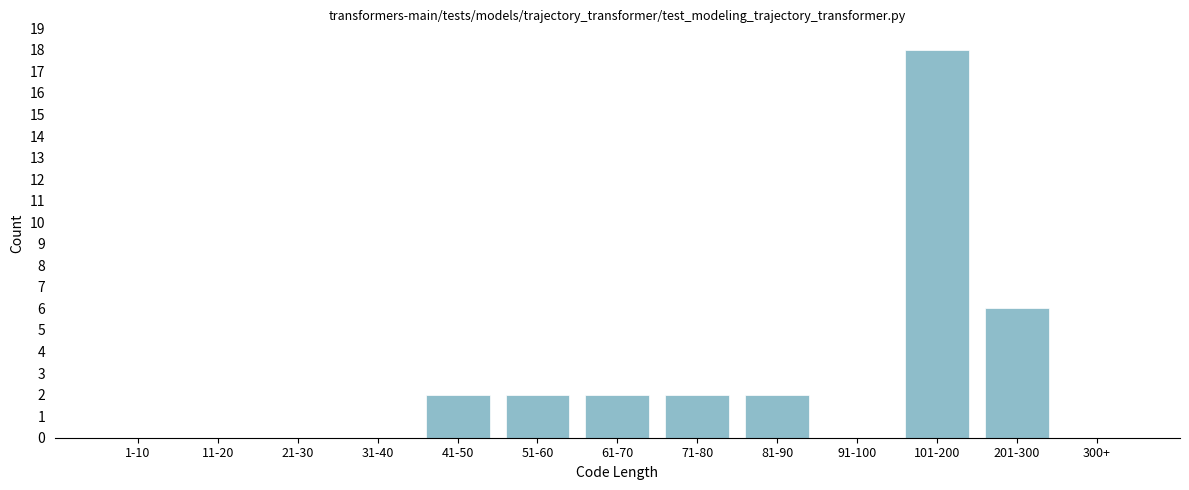

Reading left to right, transcribe all the data shown in this chart.

1-10=0	11-20=0	21-30=0	31-40=0	41-50=2	51-60=2	61-70=2	71-80=2	81-90=2	91-100=0	101-200=18	201-300=6	300+=0